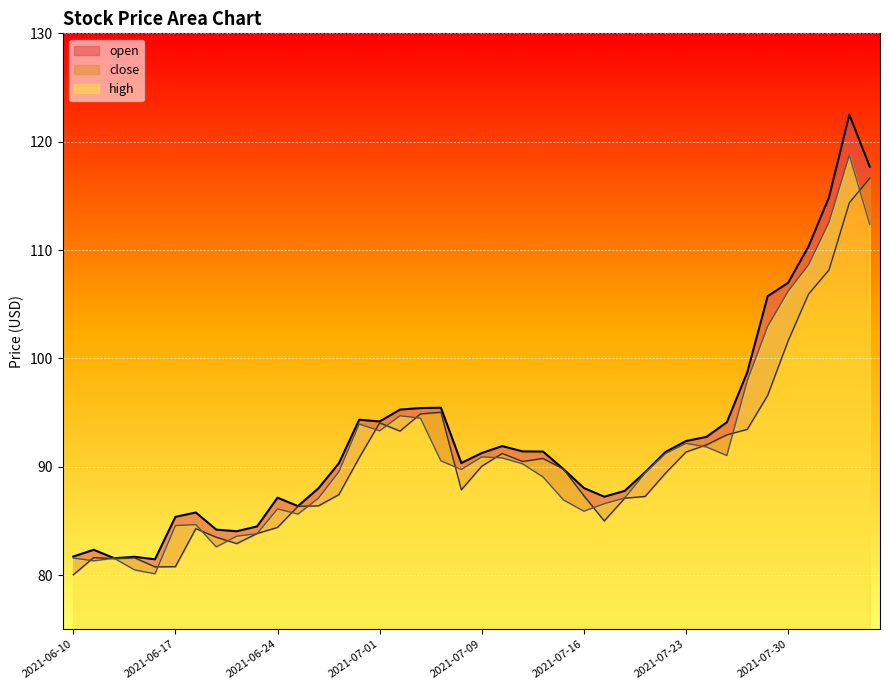

What is the greatest value displayed?

122.5